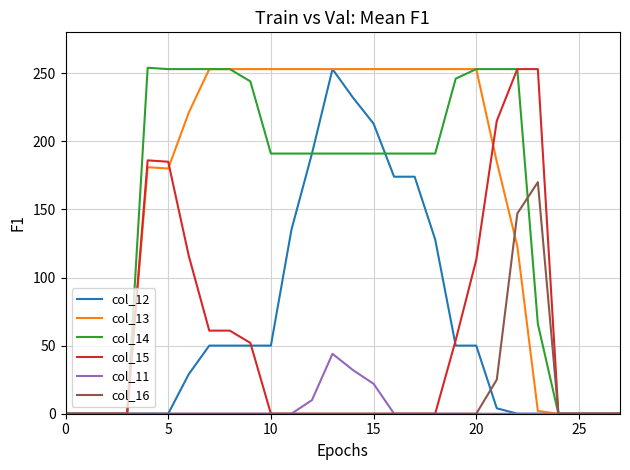

The value of col_12 at 25 is 109. True or false?

False